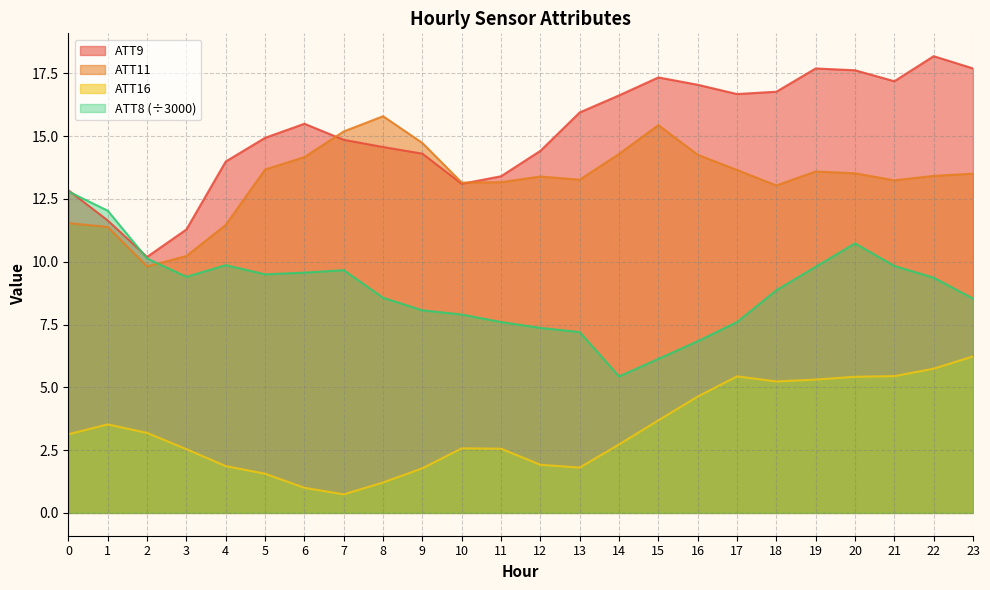

True or false: ATT8 has more than 1 points higher than both neighbors.

True